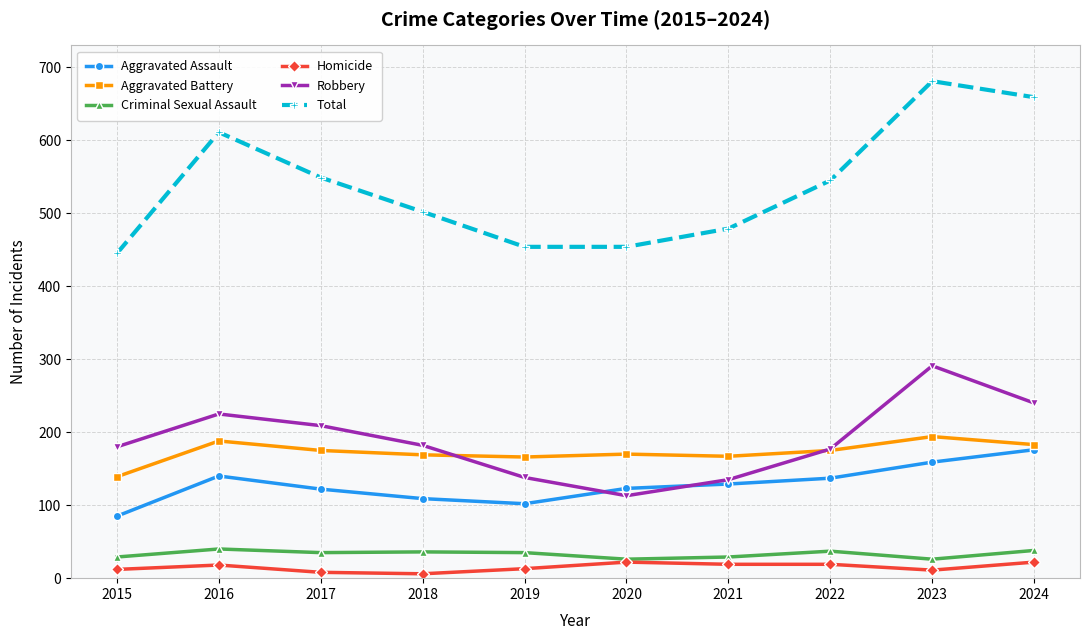

What is the value of the Aggravated Battery point at the 2nd from the left?

188